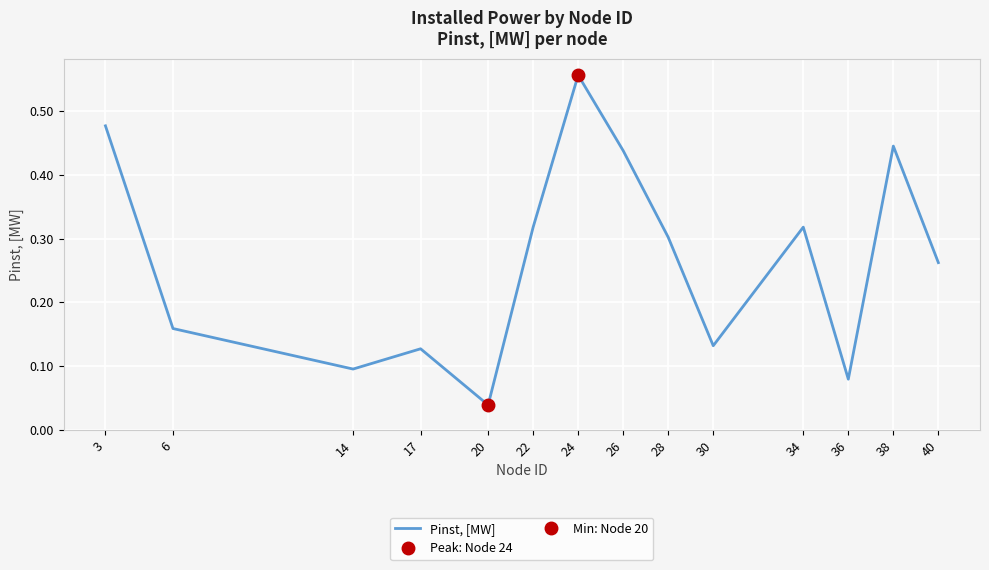

True or false: the data shows 0.3 at 22.

True